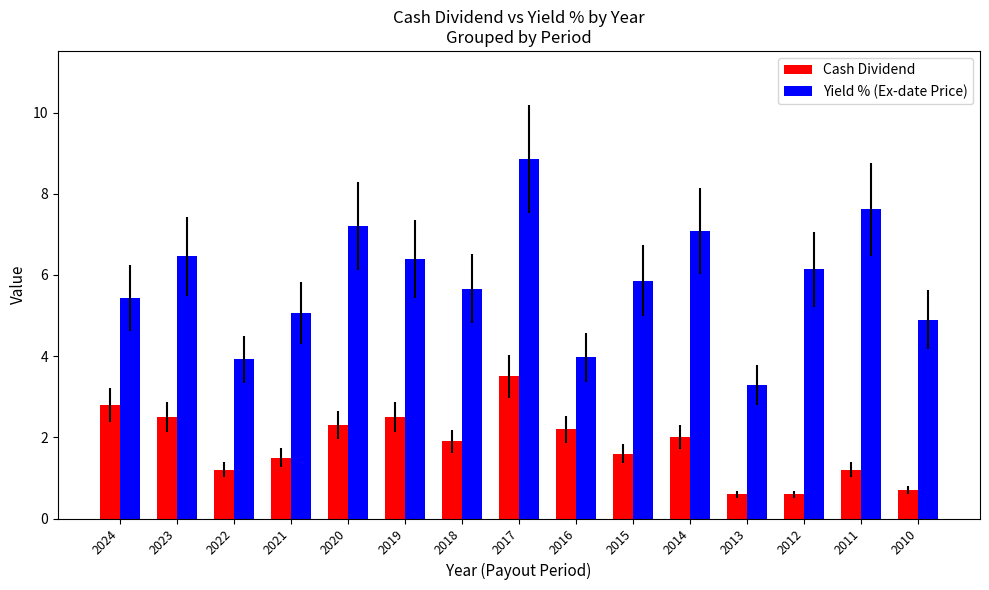

What is the highest value of the Yield % (Ex-date Price) series?

8.9